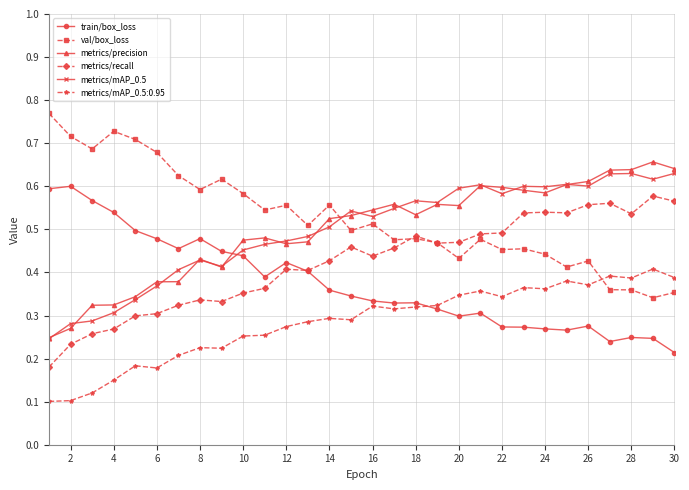

At how many categories does at least one series exceed 0?

30